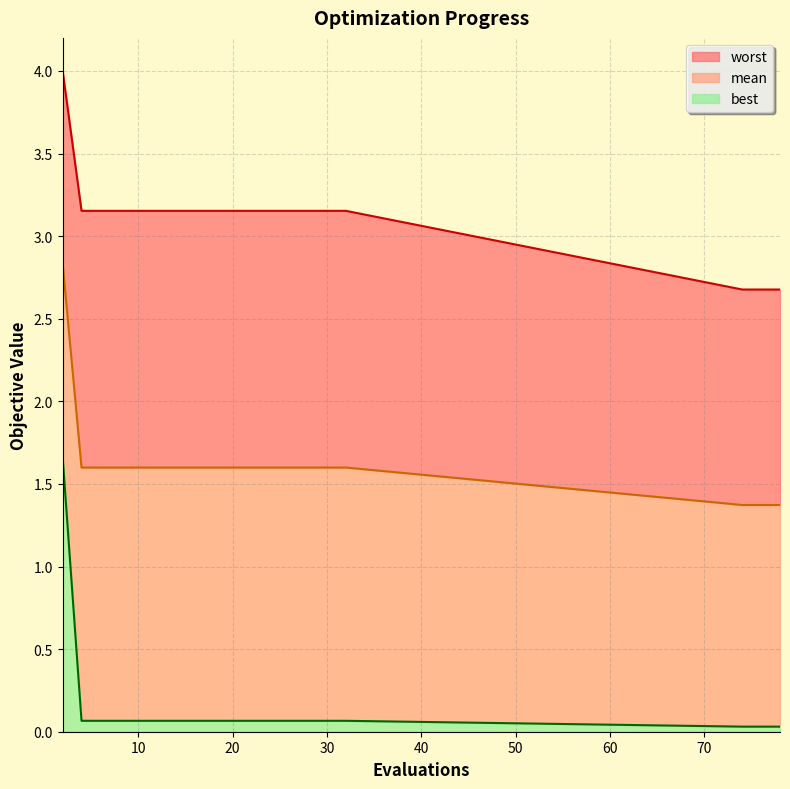

What is the lowest value of the mean series?

1.4